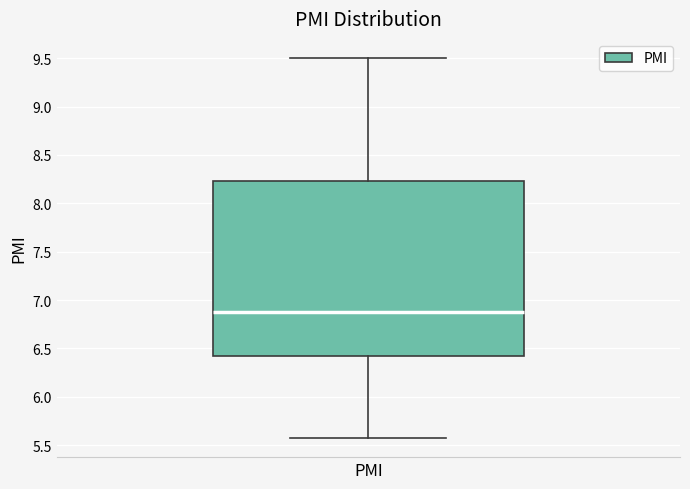

Transcribe this box plot: give where the median line is, the range the box spans, and where the two whiskers end, as read against the y-axis. The values are not printed on the chart, so give them approximately, as read against the axis.

median 6.85, box 6.45 to 8.25, whiskers 5.55 to 9.50